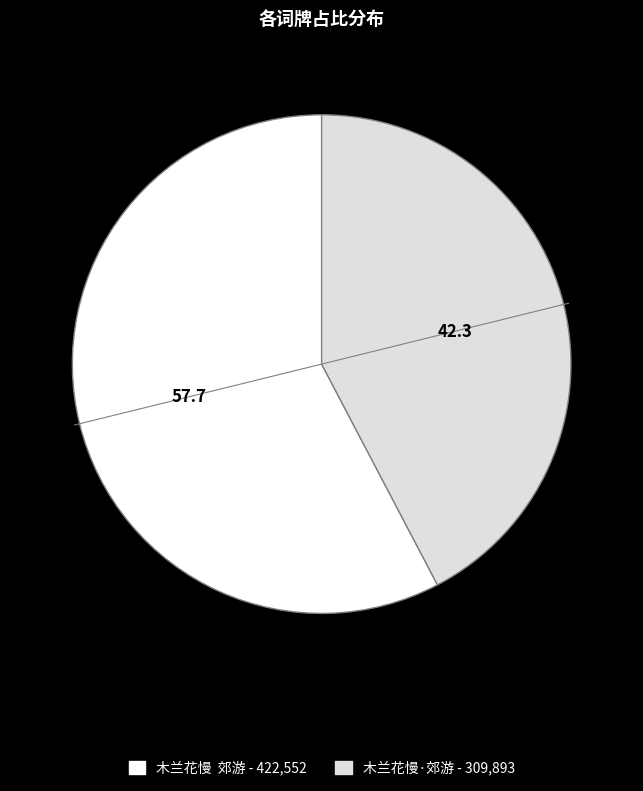

What is the ratio of the value at 木兰花慢·郊游 - 309,893 to the value at 木兰花慢 郊游 - 422,552?

0.7